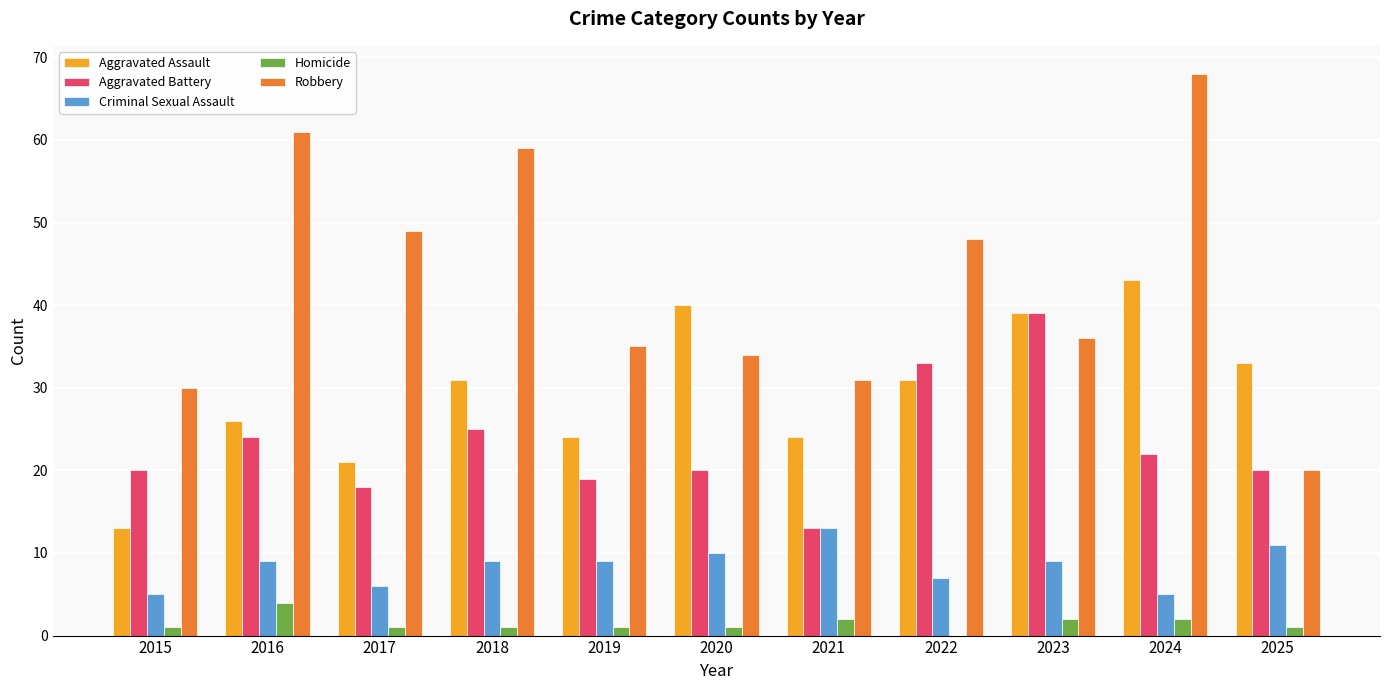

What is the sum of all Homicide values?

16